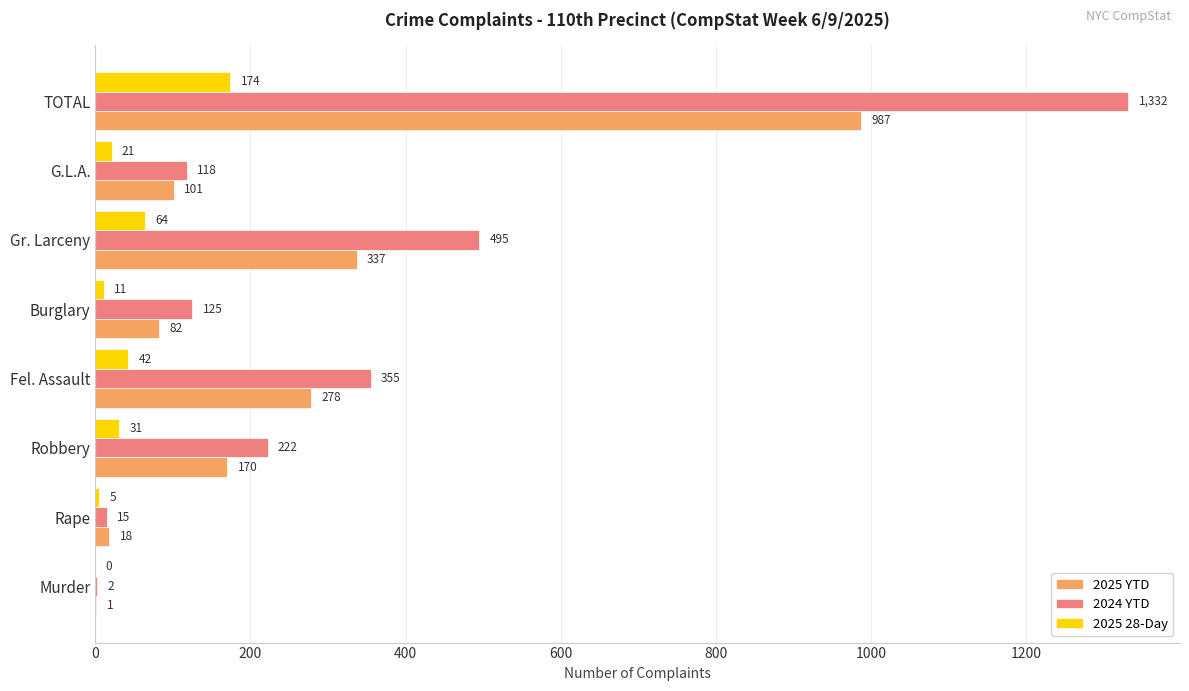

What is the approximate value of 2025 28-Day at G.L.A., to the nearest 5?

20